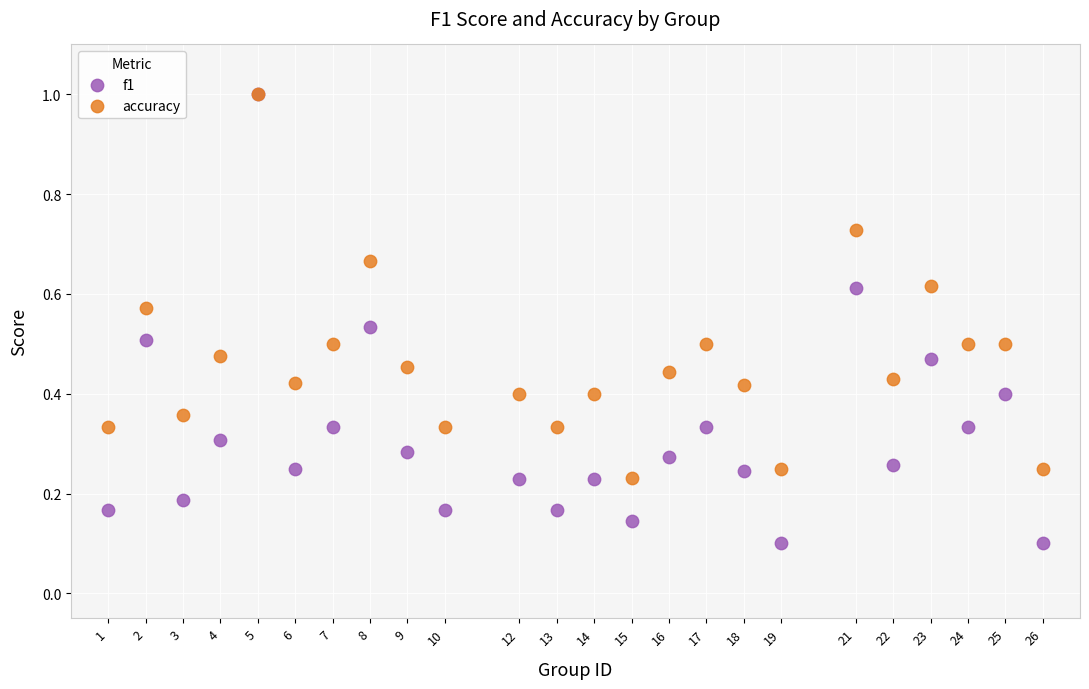

Which series has the widest spread of Y values?

f1